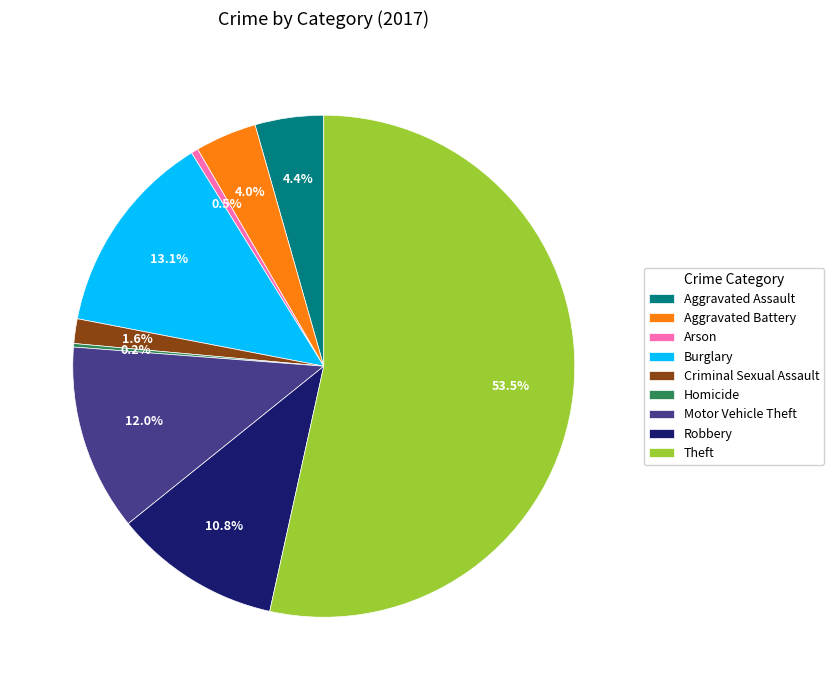

Approximately how many times larger is the value at Aggravated Battery compared to Robbery?

0.4